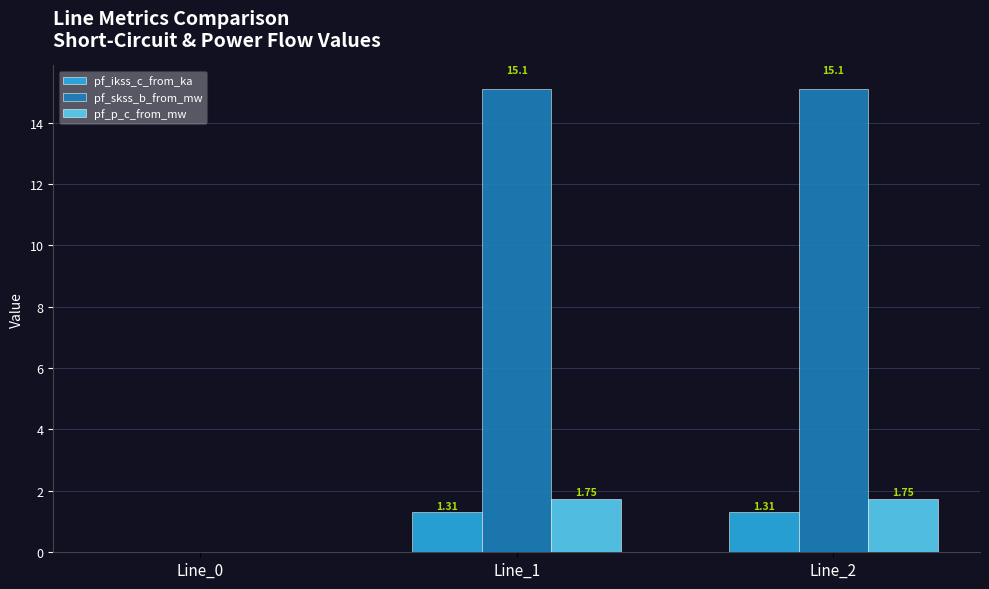

The value of pf_skss_b_from_mw at Line_2 is 15.1. True or false?

True